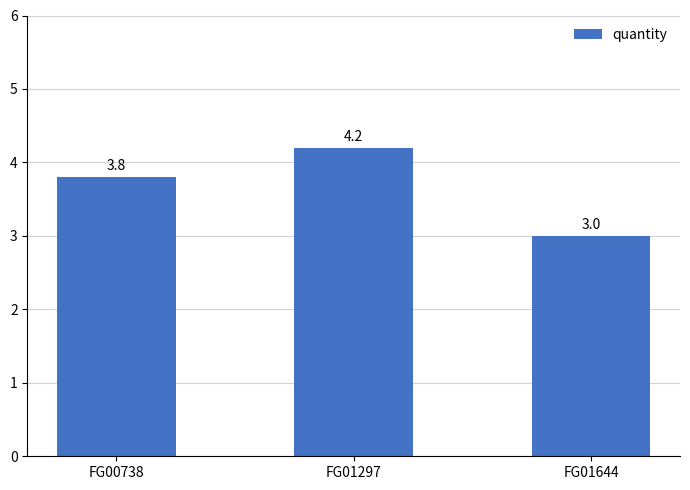

What is the sum of the values at FG01297 and FG01644?

7.2